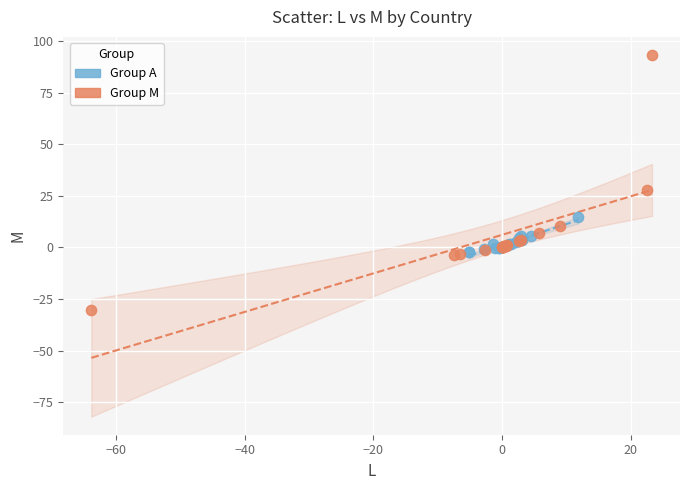

Which series has the largest Y range (max minus min)?

Group M